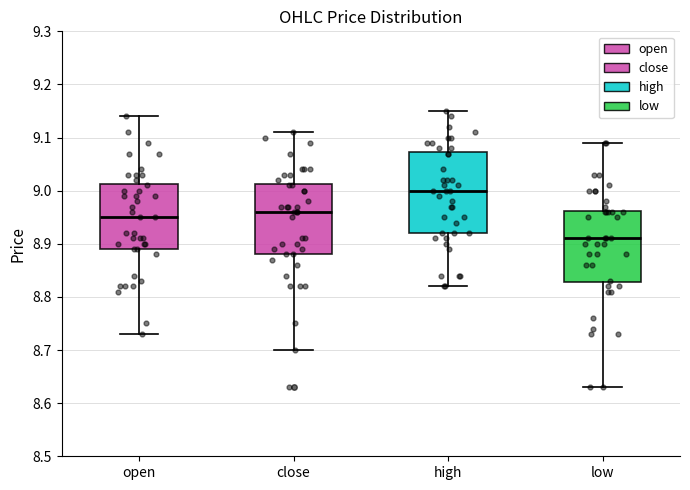

Which box's median line is the highest?

high